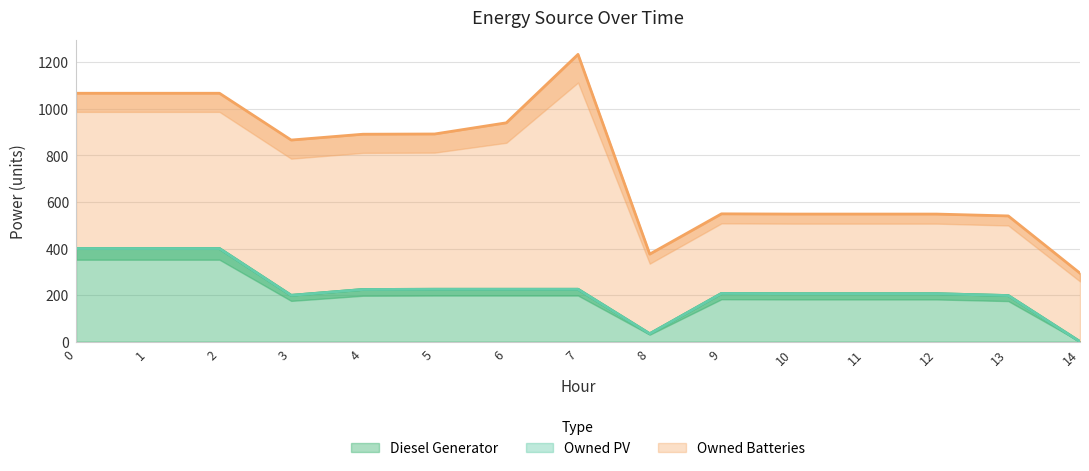

What are all the series names shown in the legend?

Diesel Generator, Owned PV, Owned Batteries